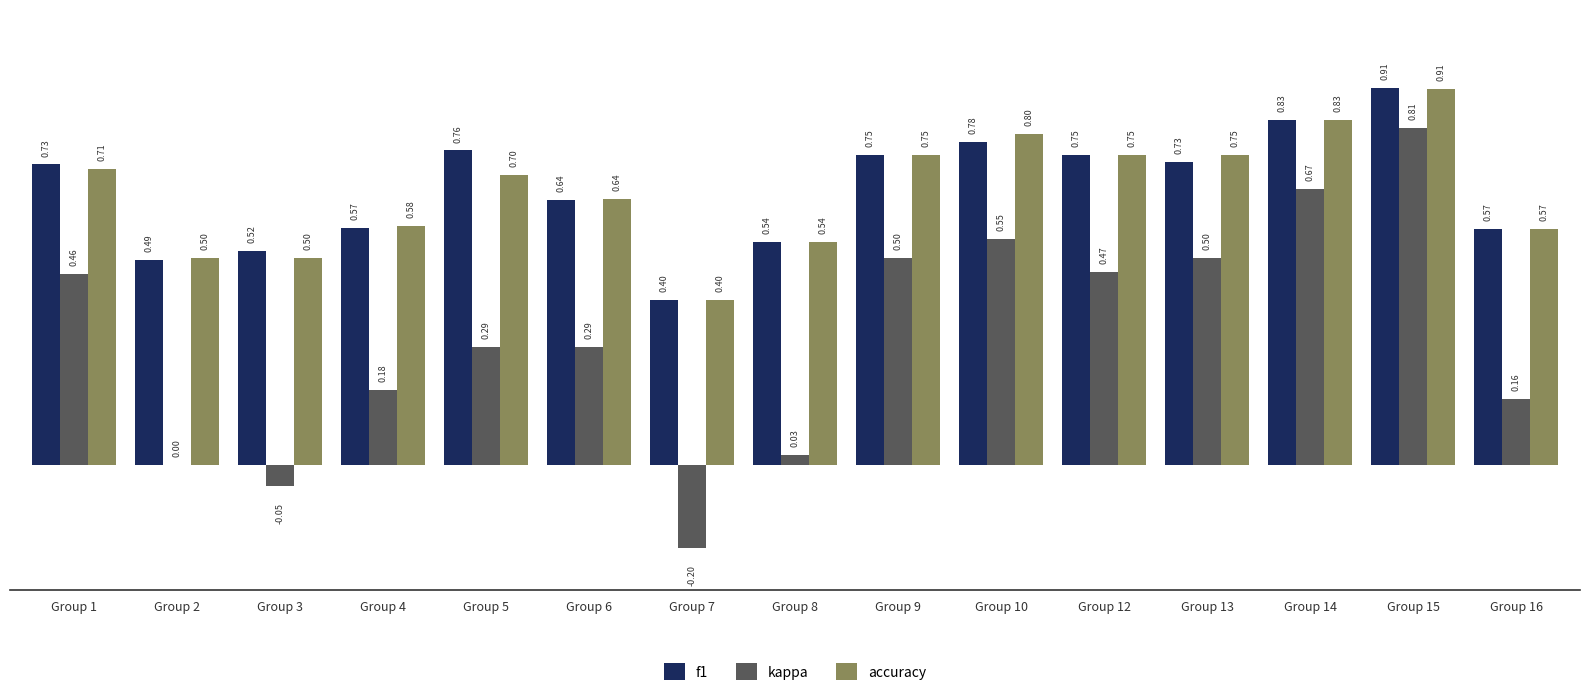

Between Group 3 and Group 9, which series saw the biggest shift?

kappa